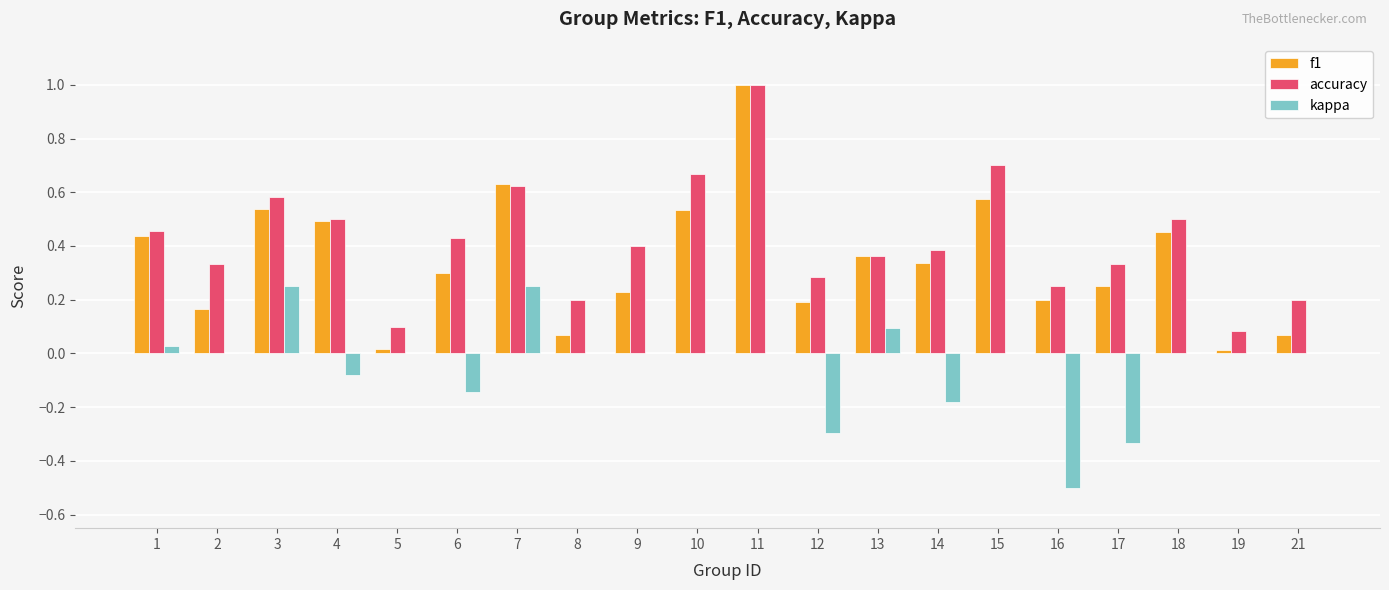

Does the chart contain stacked bars?

No